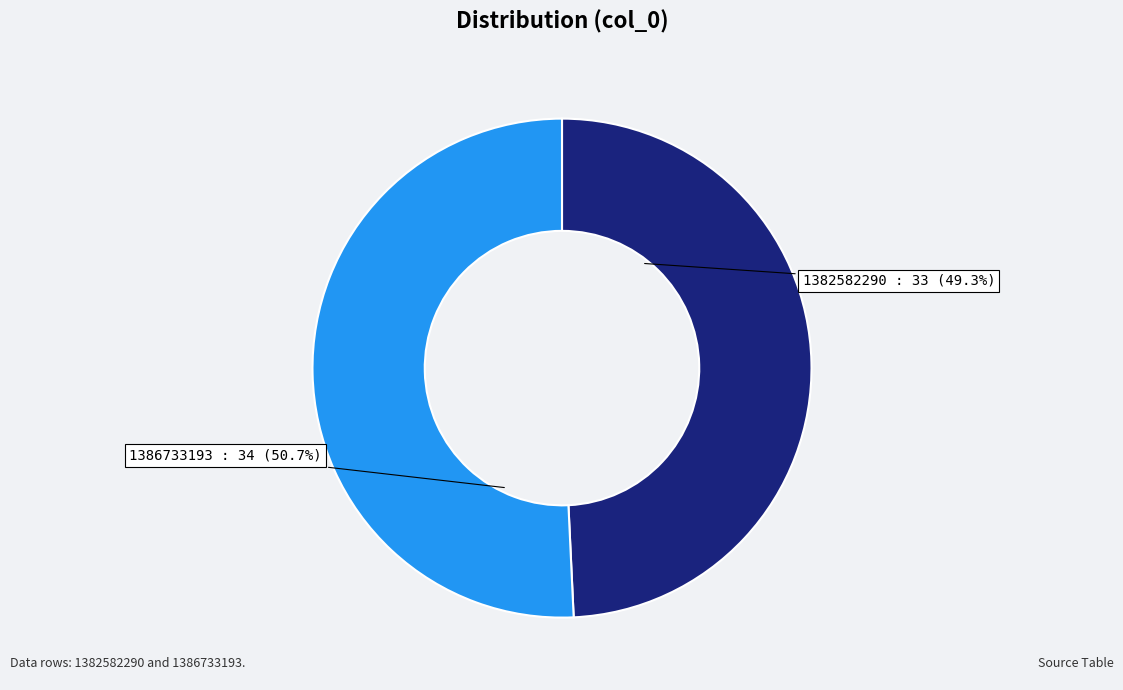

Is it true that 1382582290 is 63% of the pie?

False